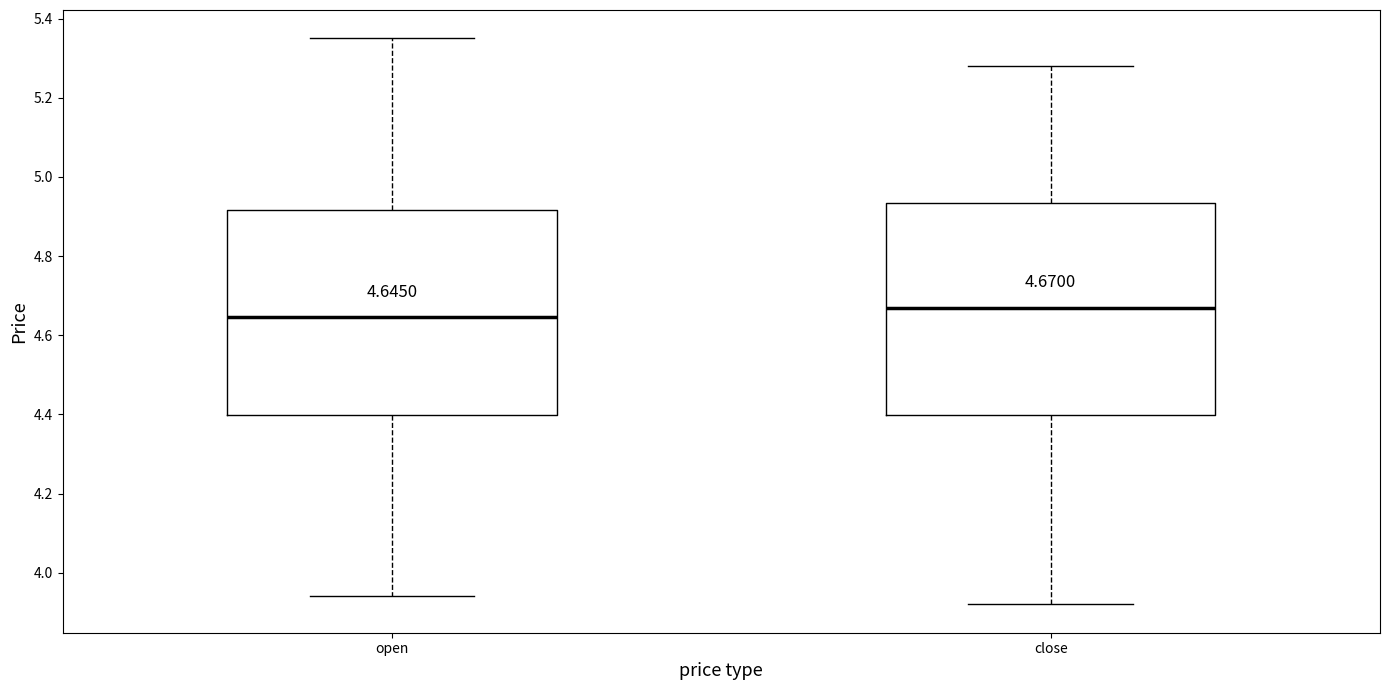

Which box has the highest median line?

close